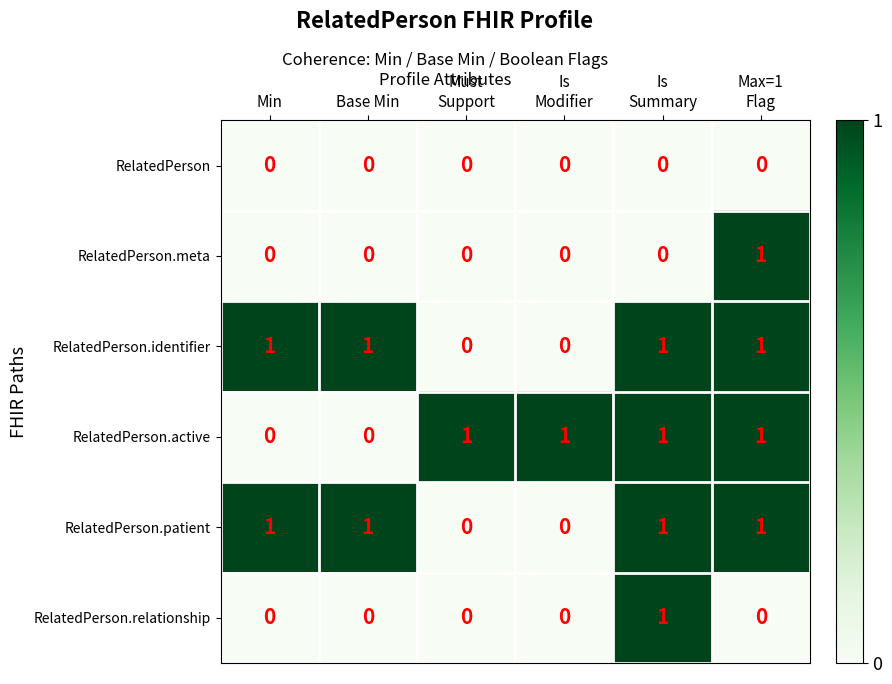

Which series has the largest range (max minus min)?

RelatedPerson.meta